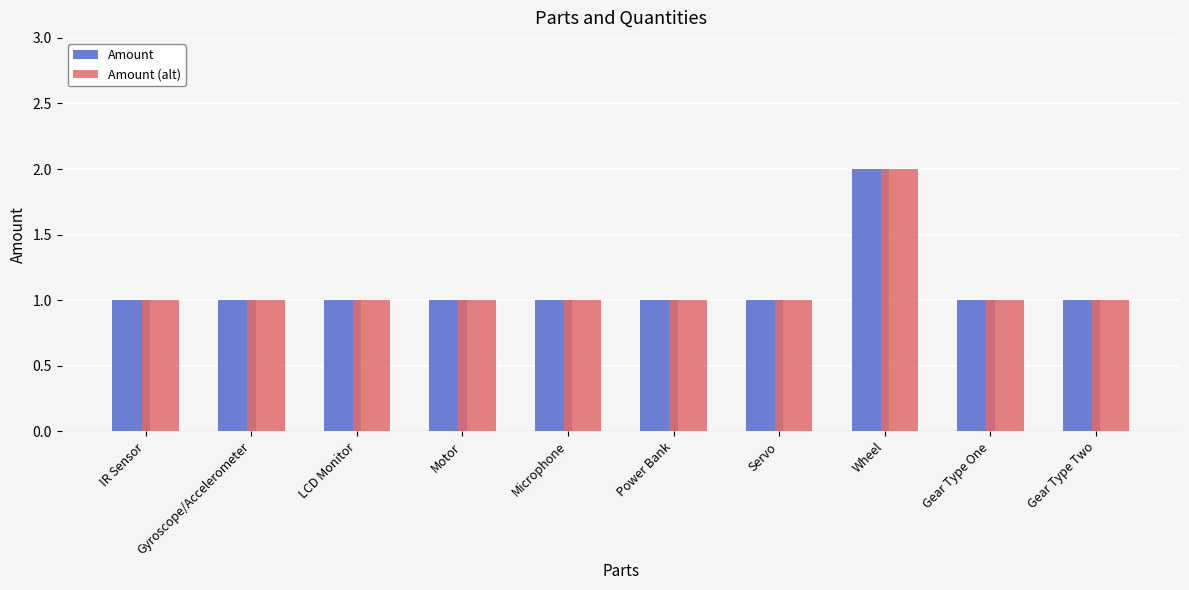

Reading left to right, what are all the values shown in this chart?

Amount: IR Sensor=1	Gyroscope/Accelerometer=1	LCD Monitor=1	Motor=1	Microphone=1	Power Bank=1	Servo=1	Wheel=2	Gear Type One=1	Gear Type Two=1
Amount (alt): IR Sensor=1	Gyroscope/Accelerometer=1	LCD Monitor=1	Motor=1	Microphone=1	Power Bank=1	Servo=1	Wheel=2	Gear Type One=1	Gear Type Two=1